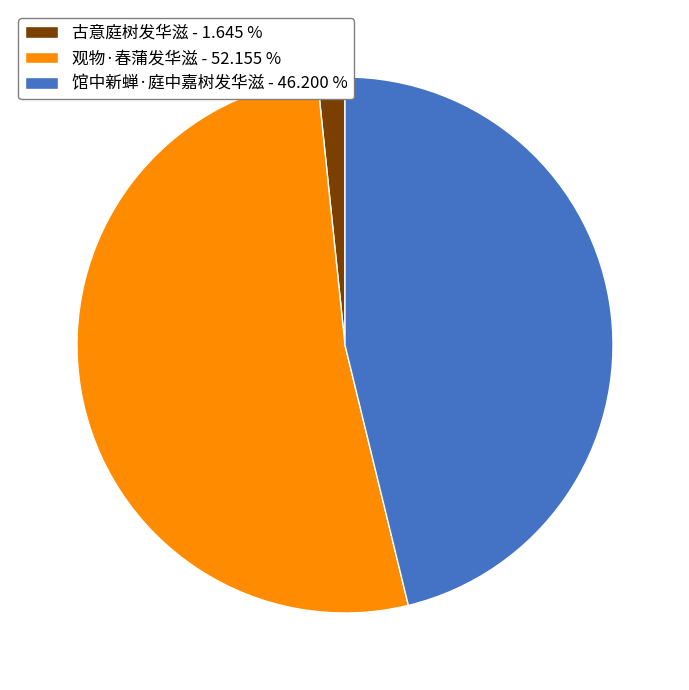

Rank the categories by value from highest to lowest.

观物·春蒲发华滋, 馆中新蝉·庭中嘉树发华滋, 古意庭树发华滋